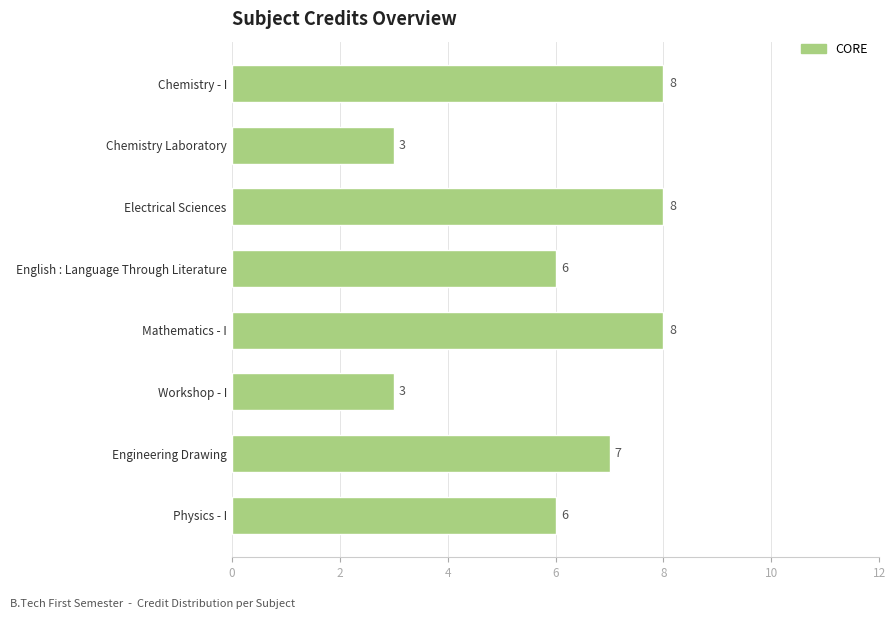

What is the sum of all values?

49